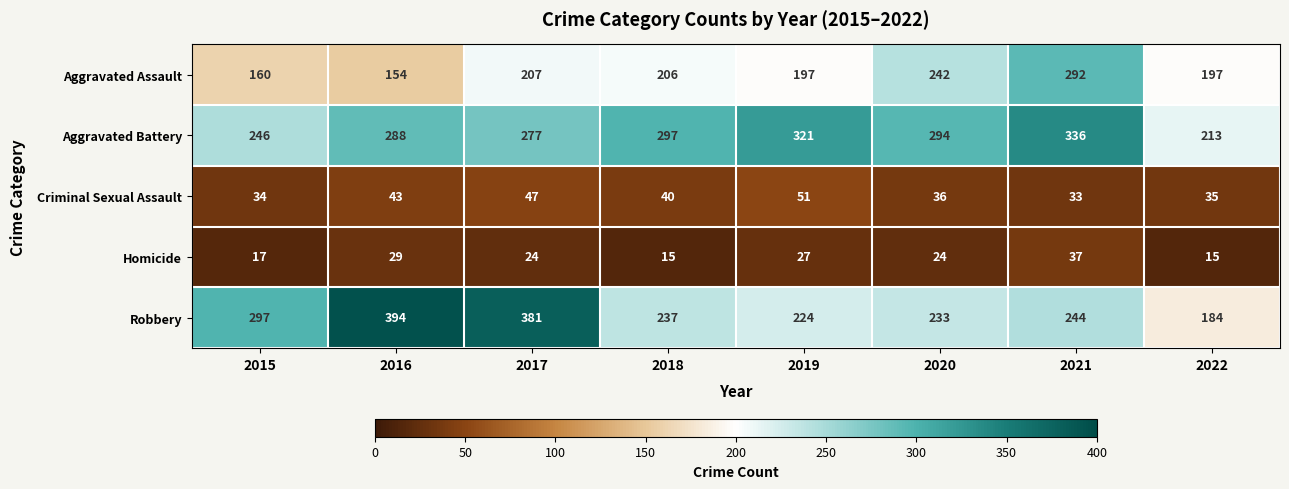

Which series changed the most between 2019 and 2020?

Aggravated Assault